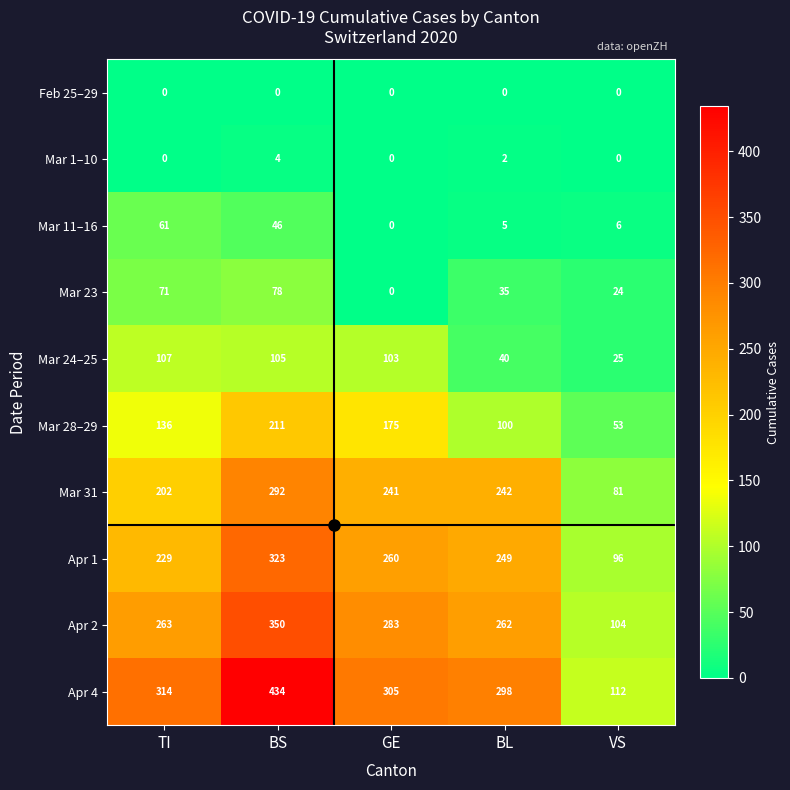

Which category has the highest value in the Mar 31 series?

BS